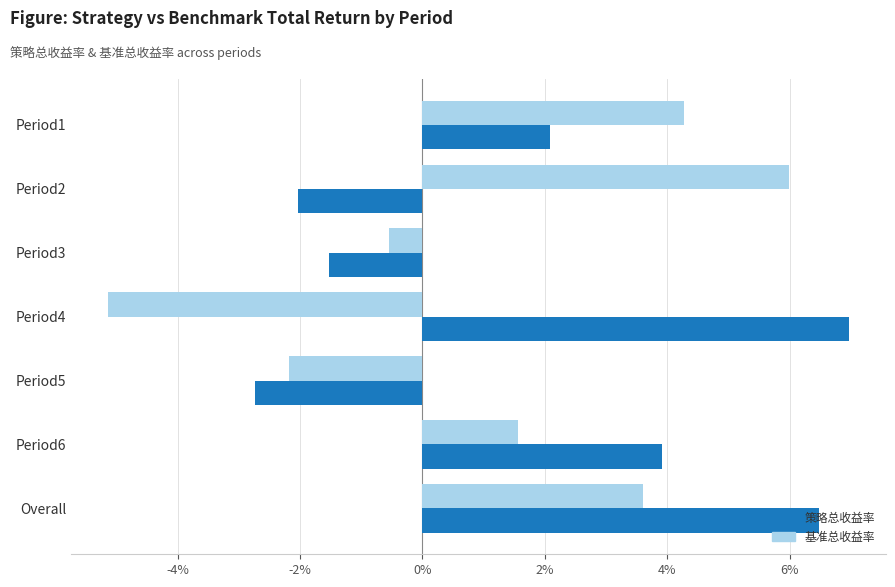

What are all the series names shown in the legend?

策略总收益率, 基准总收益率